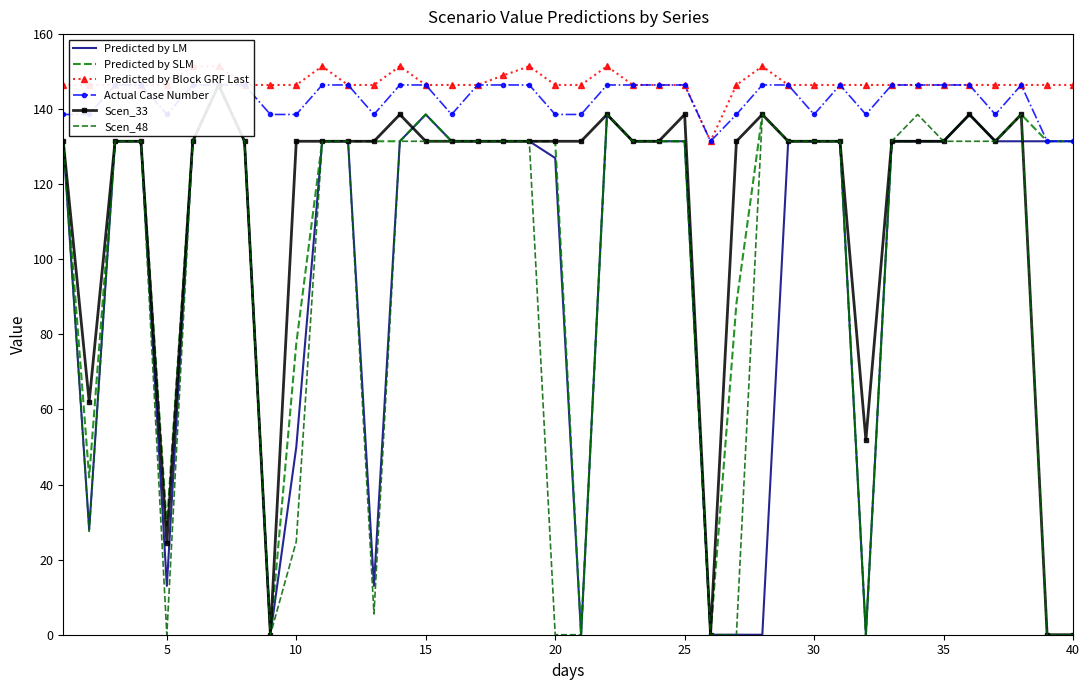

What are all the series names shown in the legend?

Predicted by LM, Predicted by SLM, Predicted by Block GRF Last, Actual Case Number, Scen_33, Scen_48